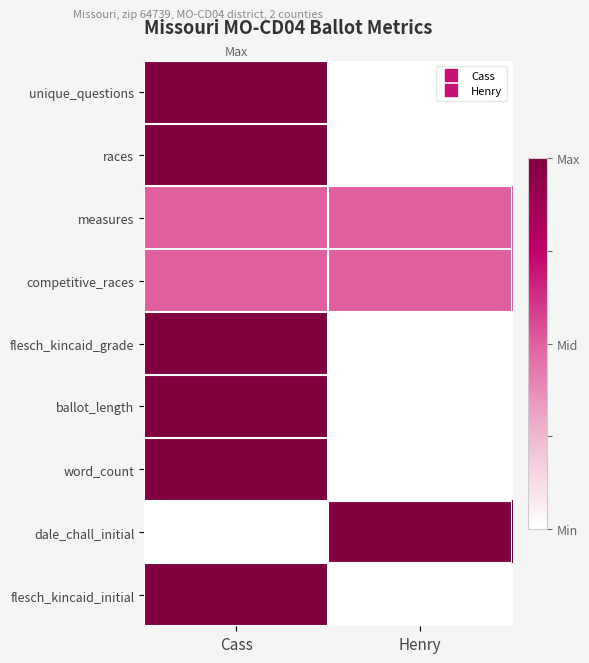

Between Cass and Henry, which is larger?

Cass